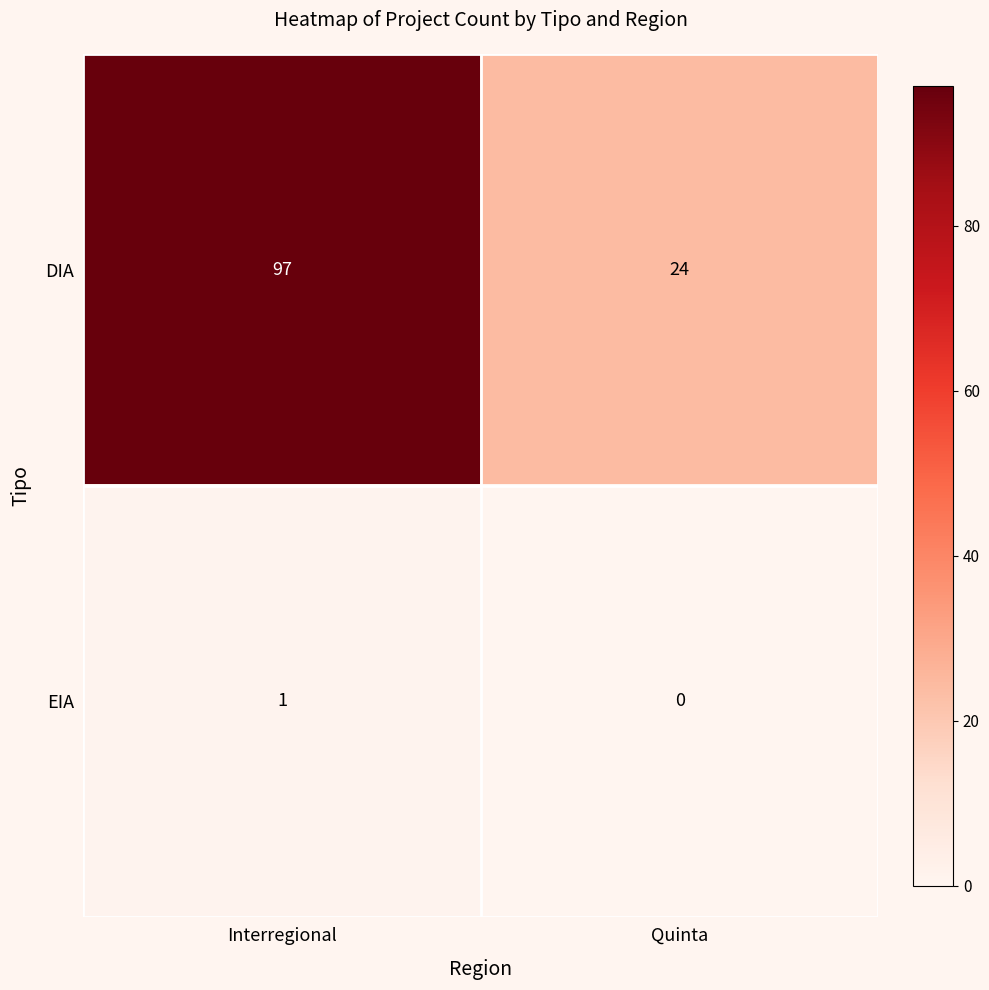

What value does the DIA series have at Interregional?

97